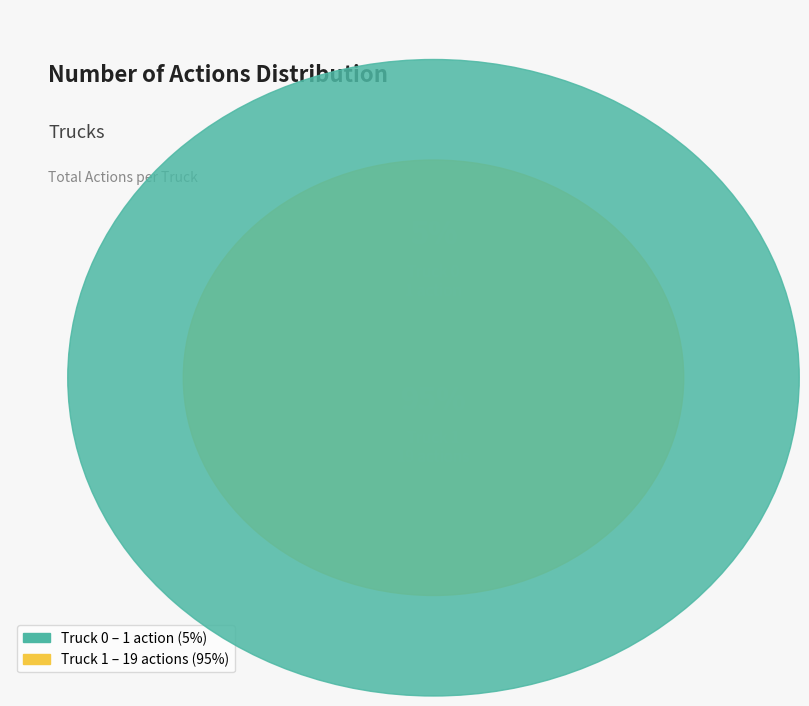

To the nearest percent, what percentage of the pie is Truck 1?

95%